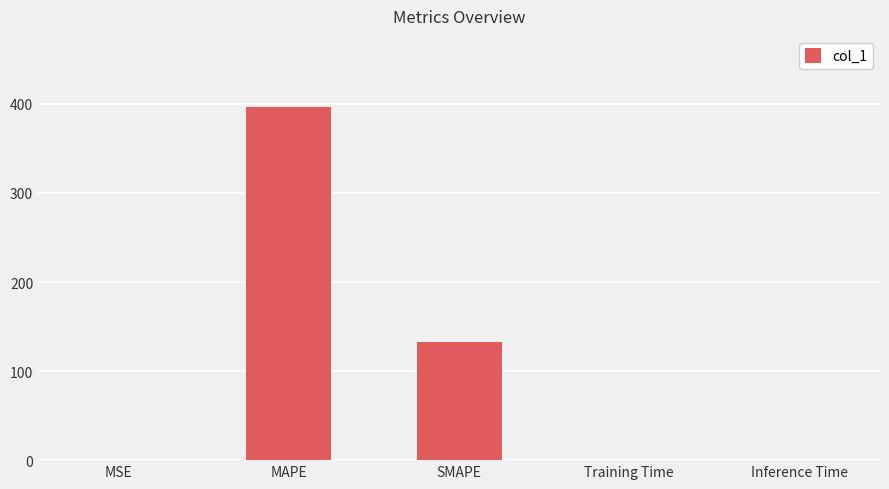

Approximately how many times larger is the value at SMAPE compared to MAPE?

0.3